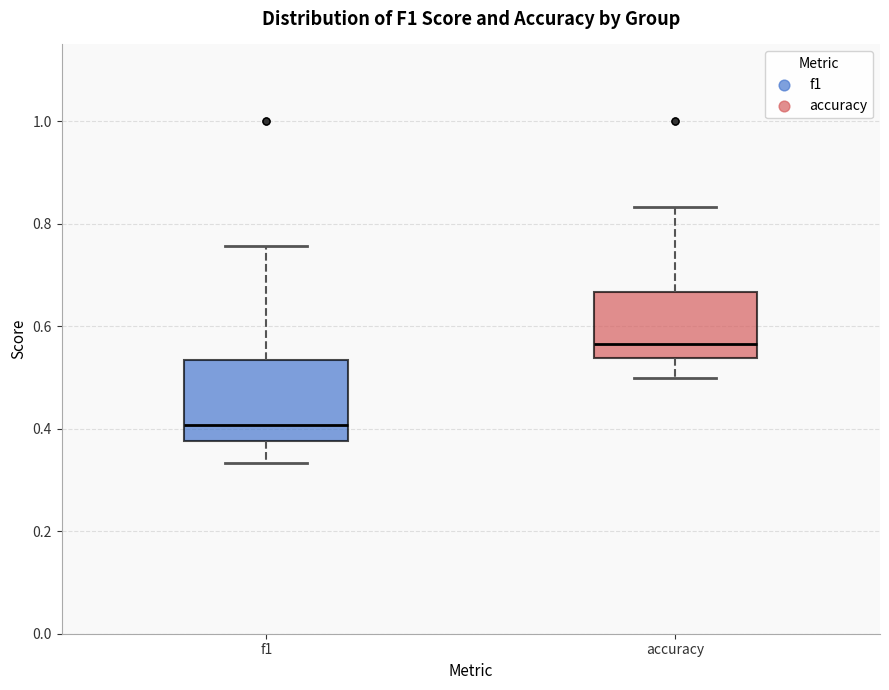

Reading left to right, transcribe this box plot: for each box, give where its median line is, the range the box spans, and where its two whiskers end, as read against the y-axis. The values are not printed on the chart, so give them approximately, as read against the axis.

f1: median 0.40, box 0.38 to 0.54, whiskers 0.34 to 0.76
accuracy: median 0.56, box 0.54 to 0.66, whiskers 0.50 to 0.84